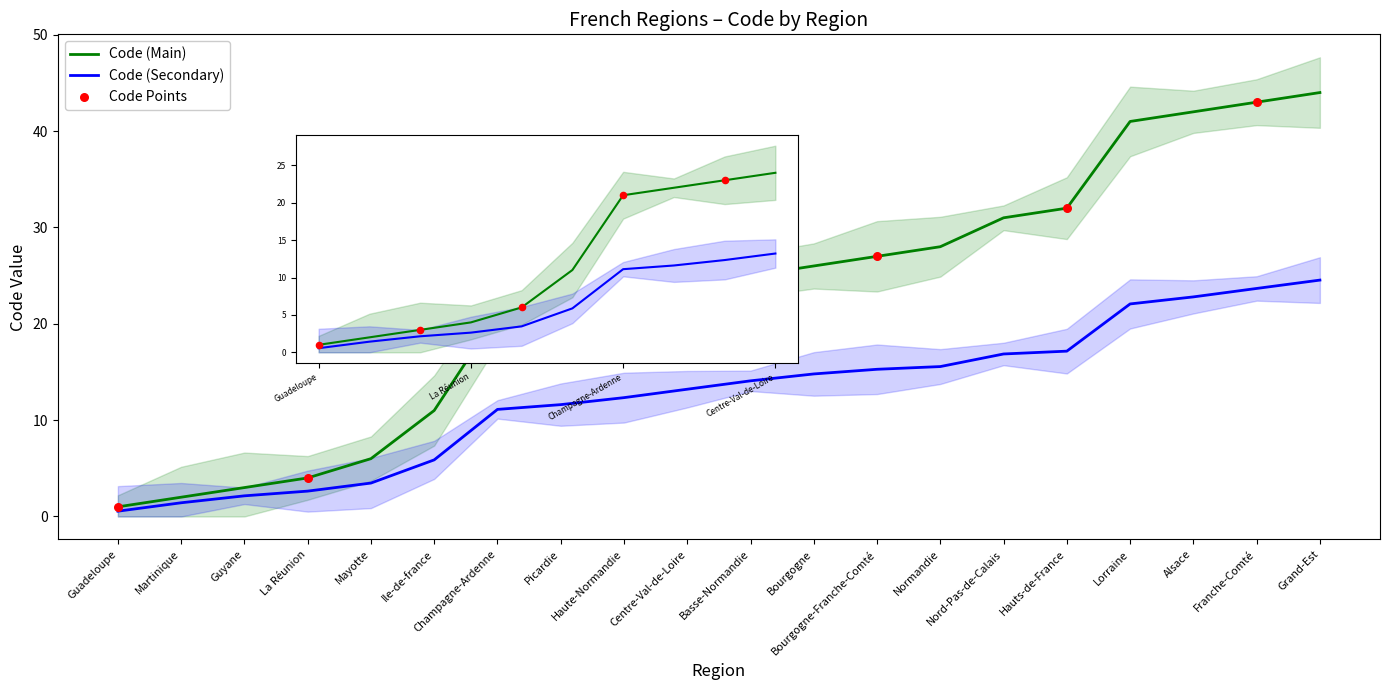

Between Picardie and Martinique, which is larger?

Picardie